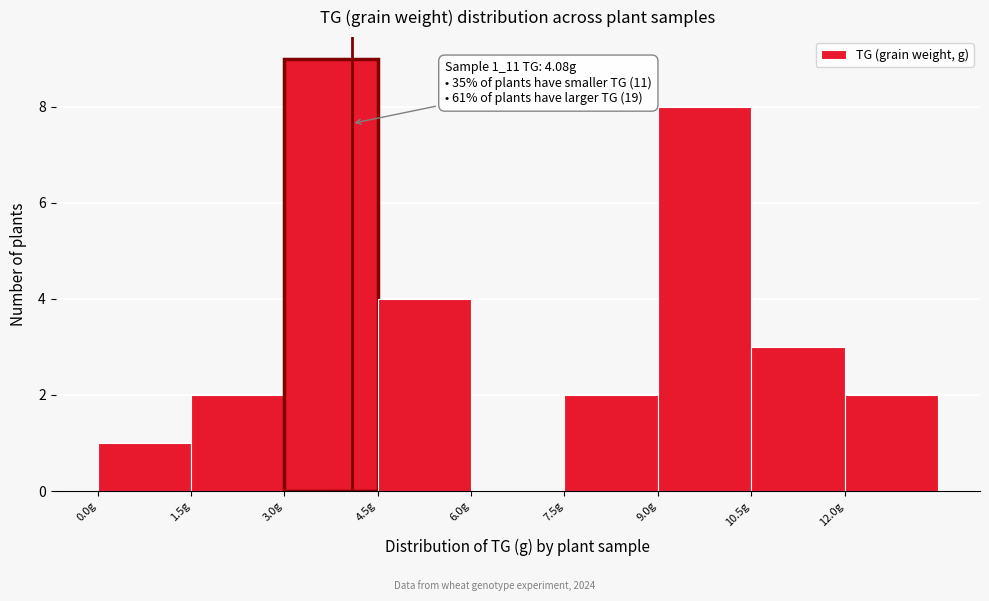

Over which range of the x-axis is the bar tallest?

3.0 to 4.5